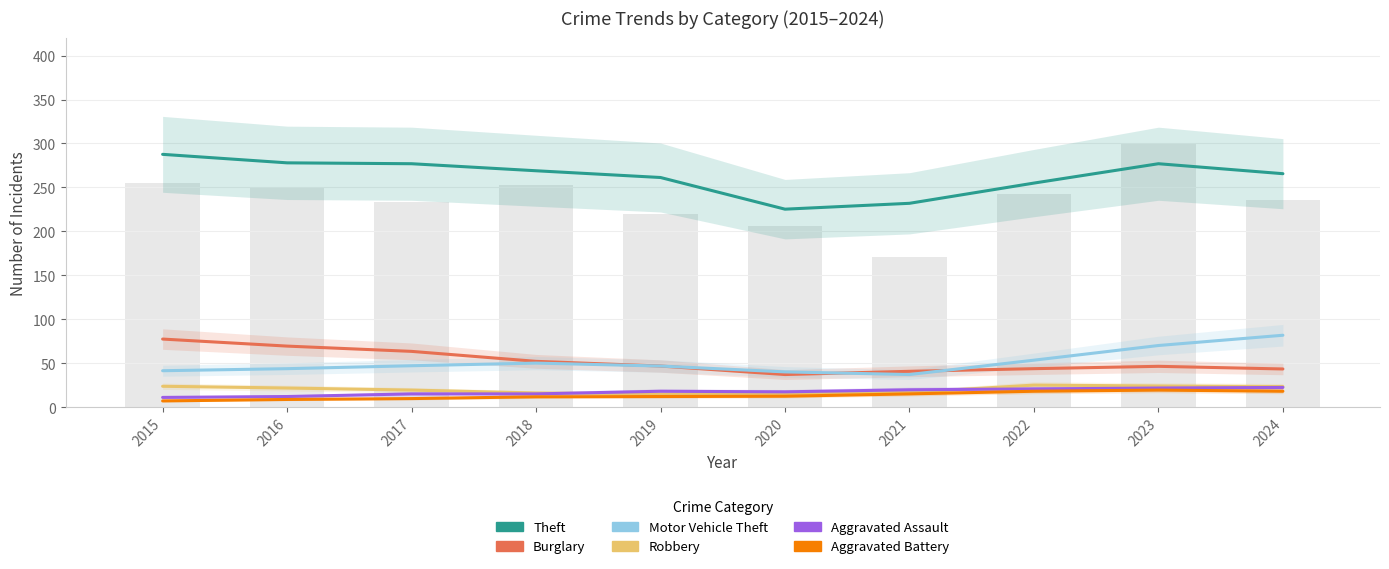

What is the total value across all series at 2015?

449.7